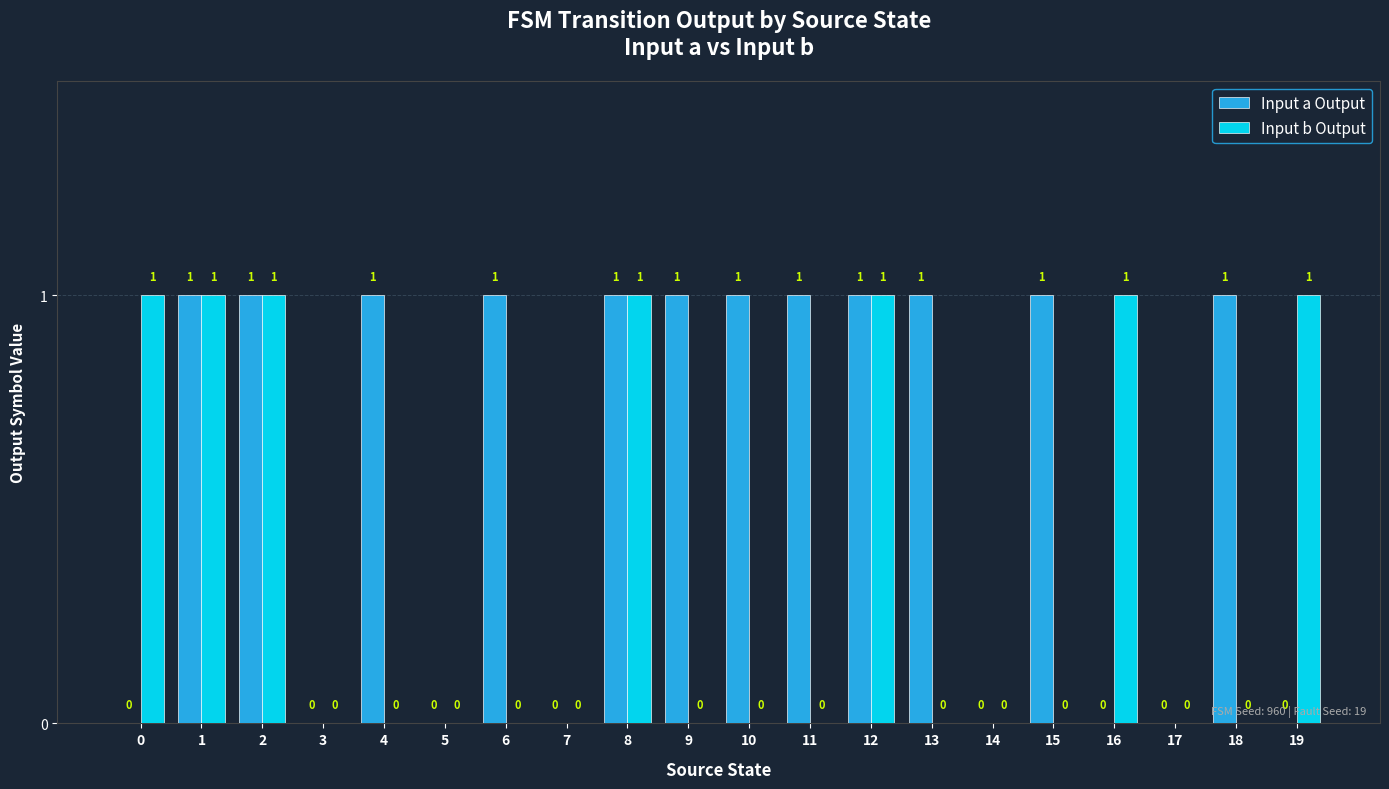

Is it true that Input b Output equals 0 at 15?

True